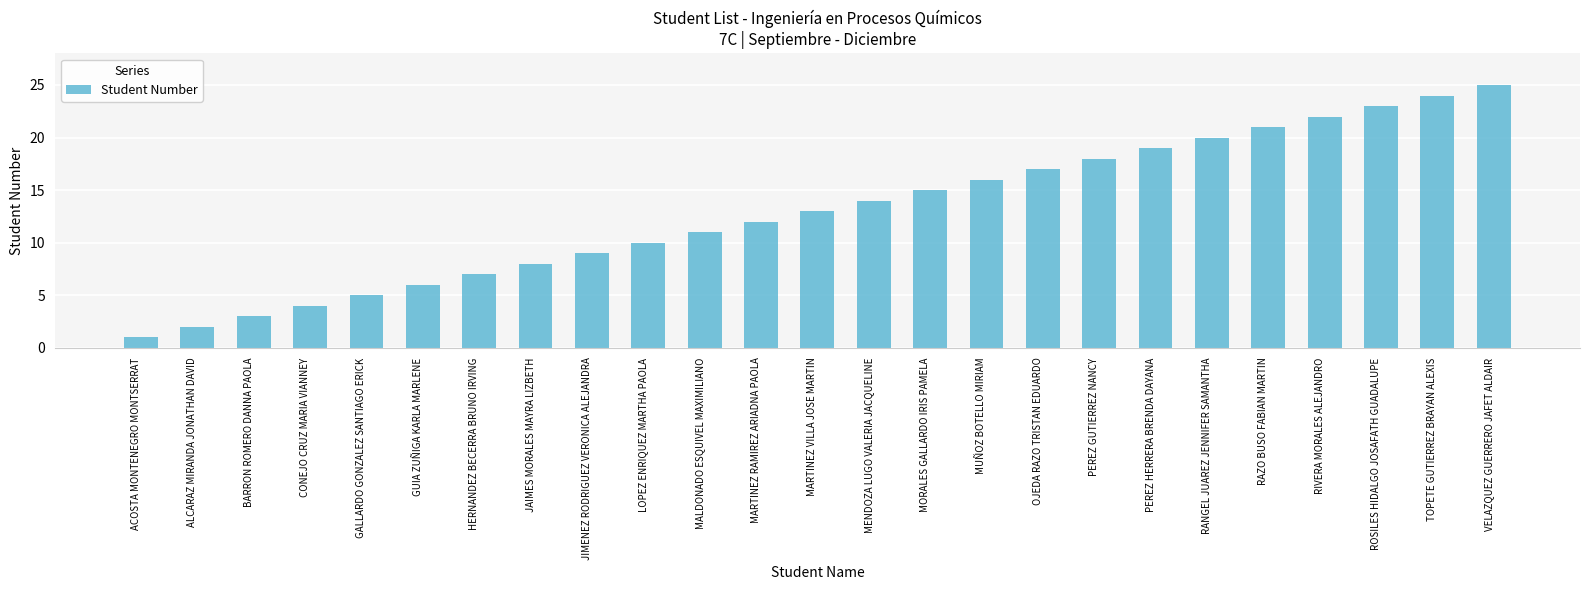

Rank the categories by value from lowest to highest.

ACOSTA MONTENEGRO MONTSERRAT, ALCARAZ MIRANDA JONATHAN DAVID, BARRON ROMERO DANNA PAOLA, CONEJO CRUZ MARIA VIANNEY, GALLARDO GONZALEZ SANTIAGO ERICK, GUIA ZUÑIGA KARLA MARLENE, HERNANDEZ BECERRA BRUNO IRVING, JAIMES MORALES MAYRA LIZBETH, JIMENEZ RODRIGUEZ VERONICA ALEJANDRA, LOPEZ ENRIQUEZ MARTHA PAOLA, MALDONADO ESQUIVEL MAXIMILIANO, MARTINEZ RAMIREZ ARIADNA PAOLA, MARTINEZ VILLA JOSE MARTIN, MENDOZA LUGO VALERIA JACQUELINE, MORALES GALLARDO IRIS PAMELA, MUÑOZ BOTELLO MIRIAM, OJEDA RAZO TRISTAN EDUARDO, PEREZ GUTIERREZ NANCY, PEREZ HERRERA BRENDA DAYANA, RANGEL JUAREZ JENNIFER SAMANTHA, RAZO BUSO FABIAN MARTIN, RIVERA MORALES ALEJANDRO, ROSILES HIDALGO JOSAFATH GUADALUPE, TOPETE GUTIERREZ BRAYAN ALEXIS, VELAZQUEZ GUERRERO JAFET ALDAIR